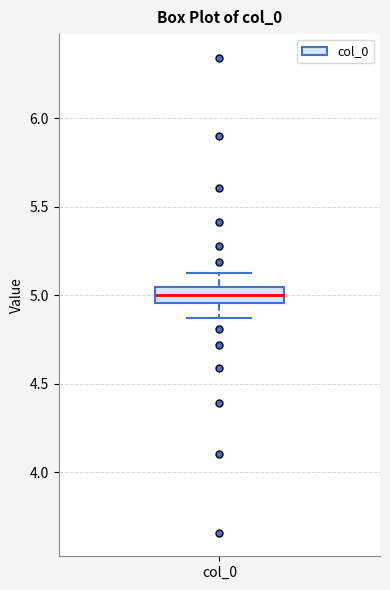

Transcribe this box plot: give where the median line is, the range the box spans, and where the two whiskers end, as read against the y-axis. The values are not printed on the chart, so give them approximately, as read against the axis.

median 5.00, box 4.95 to 5.05, whiskers 4.85 to 5.15